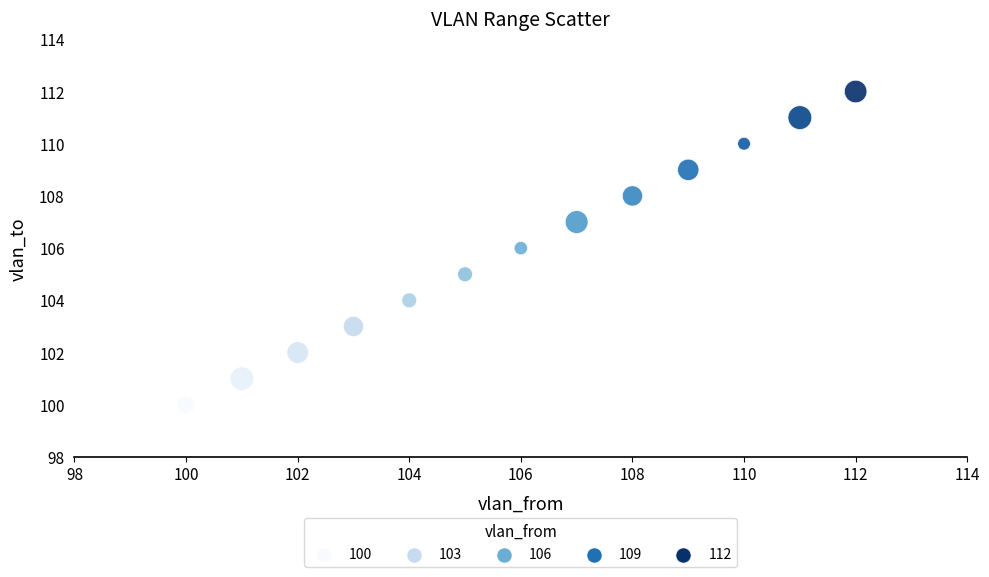

What is the range of Y values (max minus min)?

12